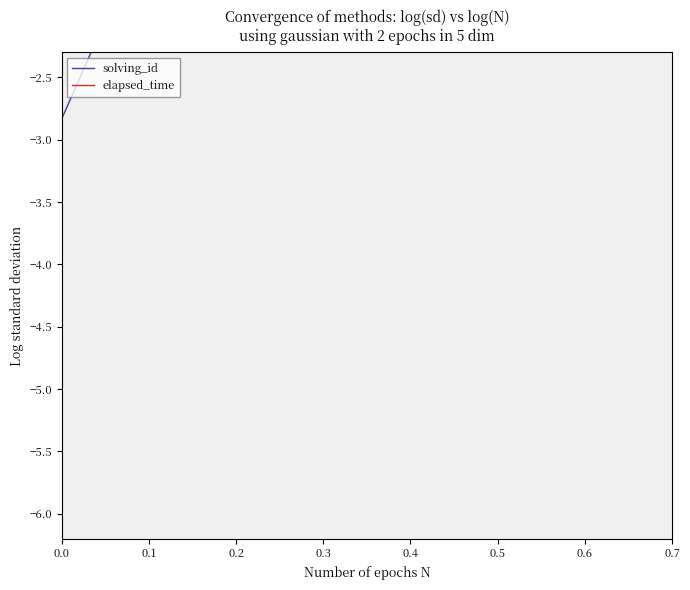

How many lines are shown in the chart?

2